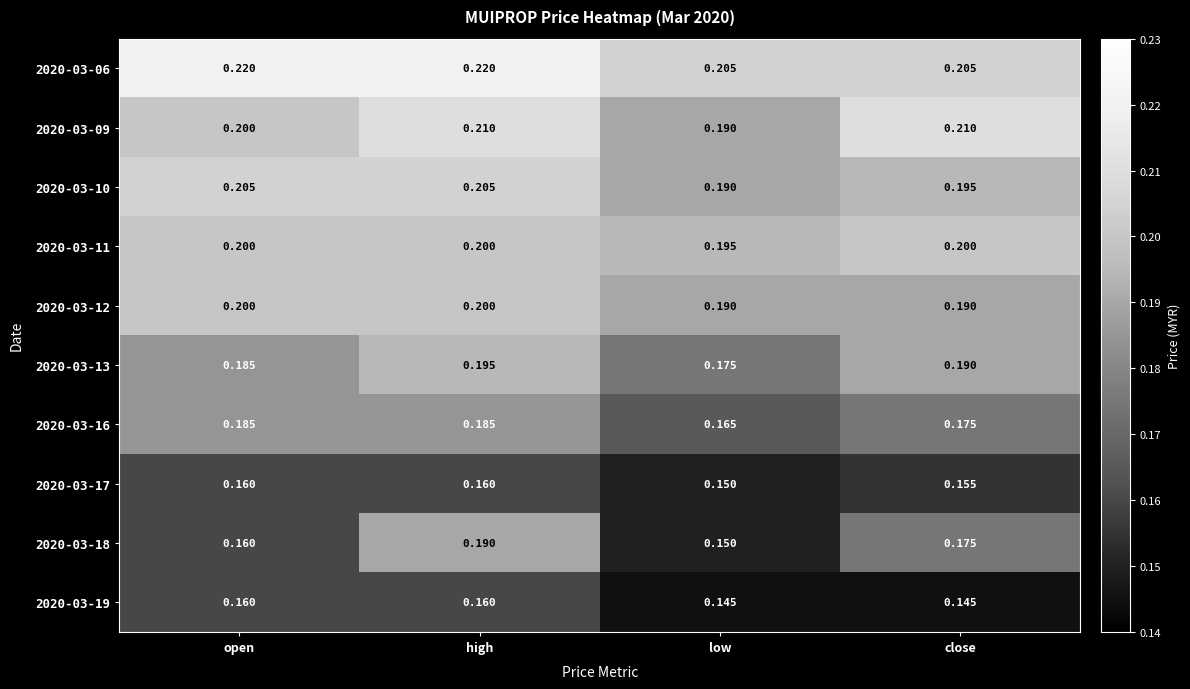

Where is 2020-03-18 nearest to the value 0?

low